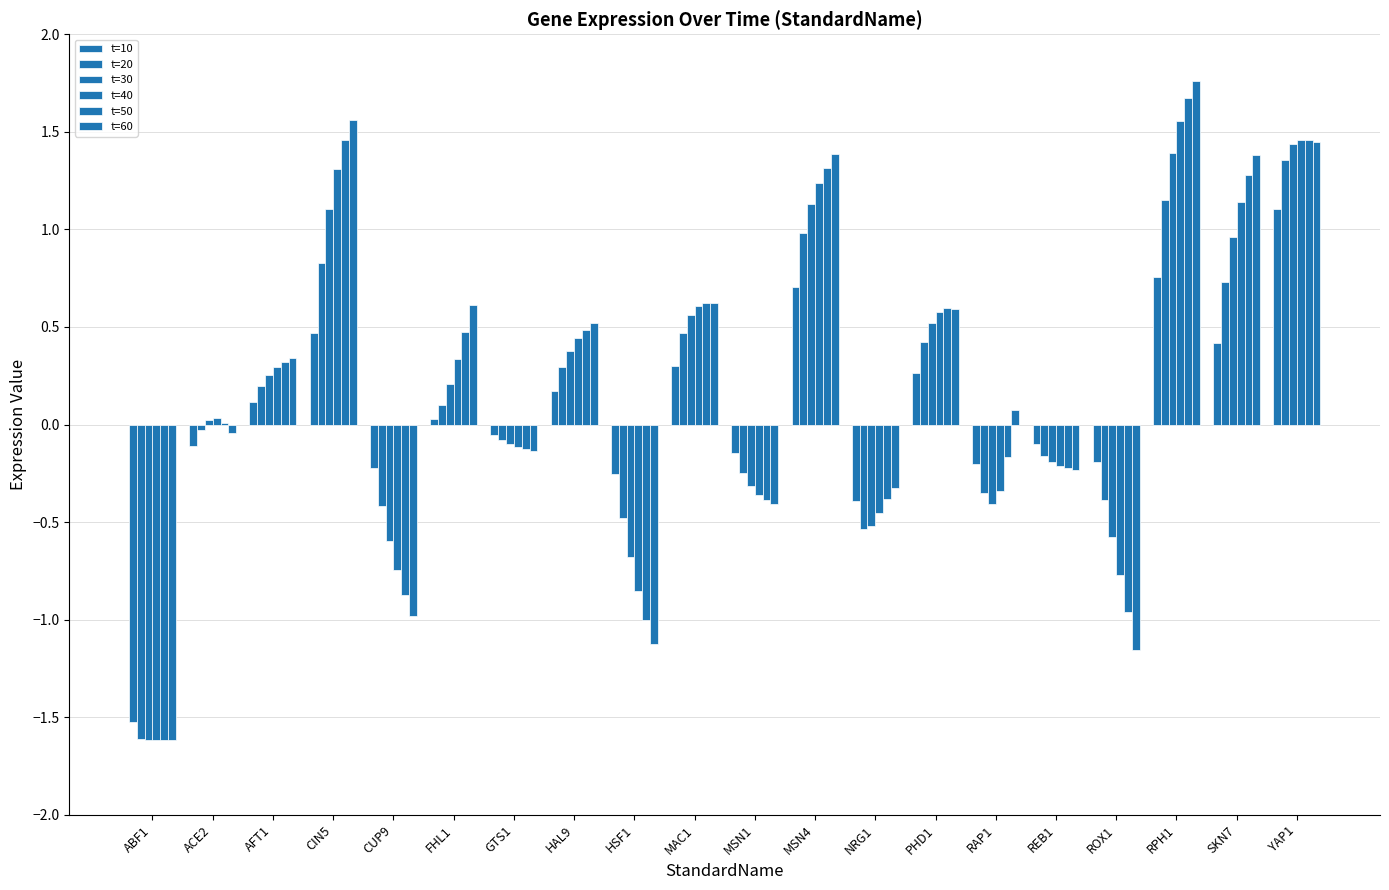

At how many categories does at least one series exceed 1?

5